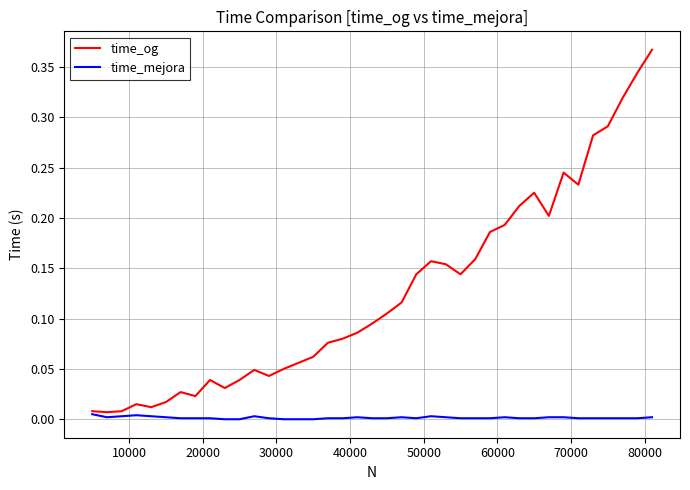

Which series has the largest total across all categories?

time_og